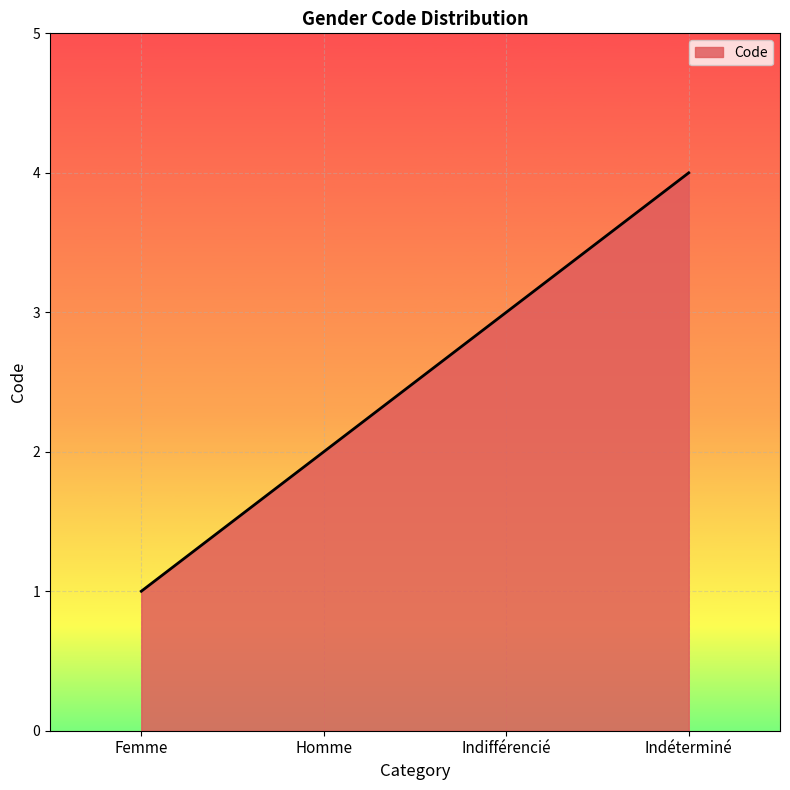

Reading left to right, list all the values displayed in this chart.

Femme=1	Homme=2	Indifférencié=3	Indéterminé=4